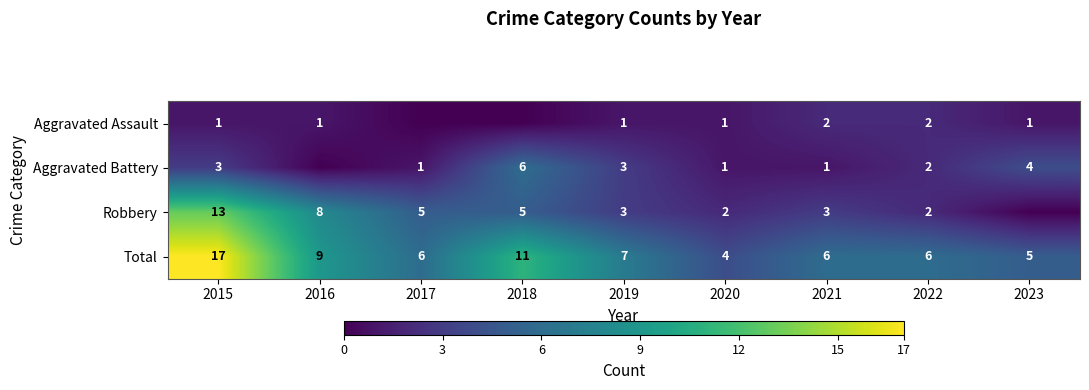

What is the difference between the highest and lowest values at 2020?

3